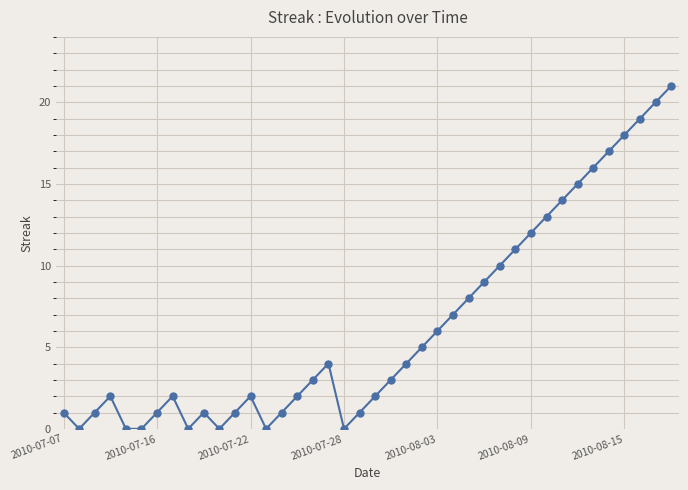

How many distinct data groups are displayed?

1